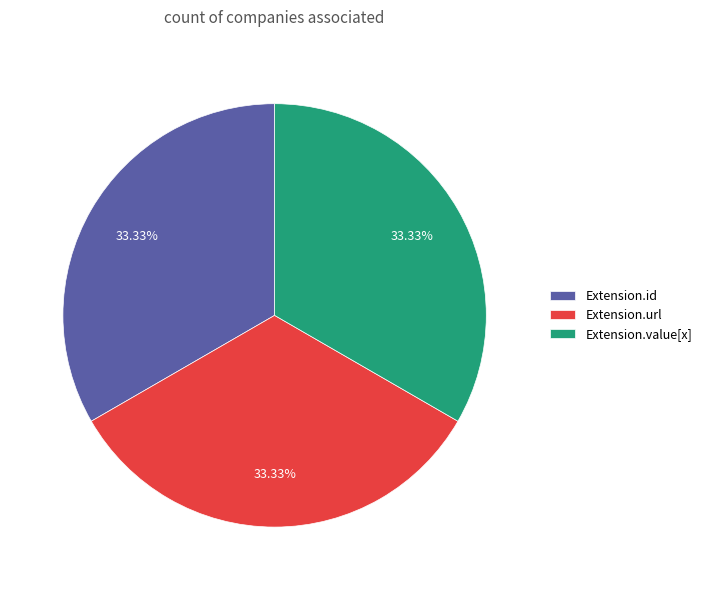

Does Extension.url represent more than half of the total?

No